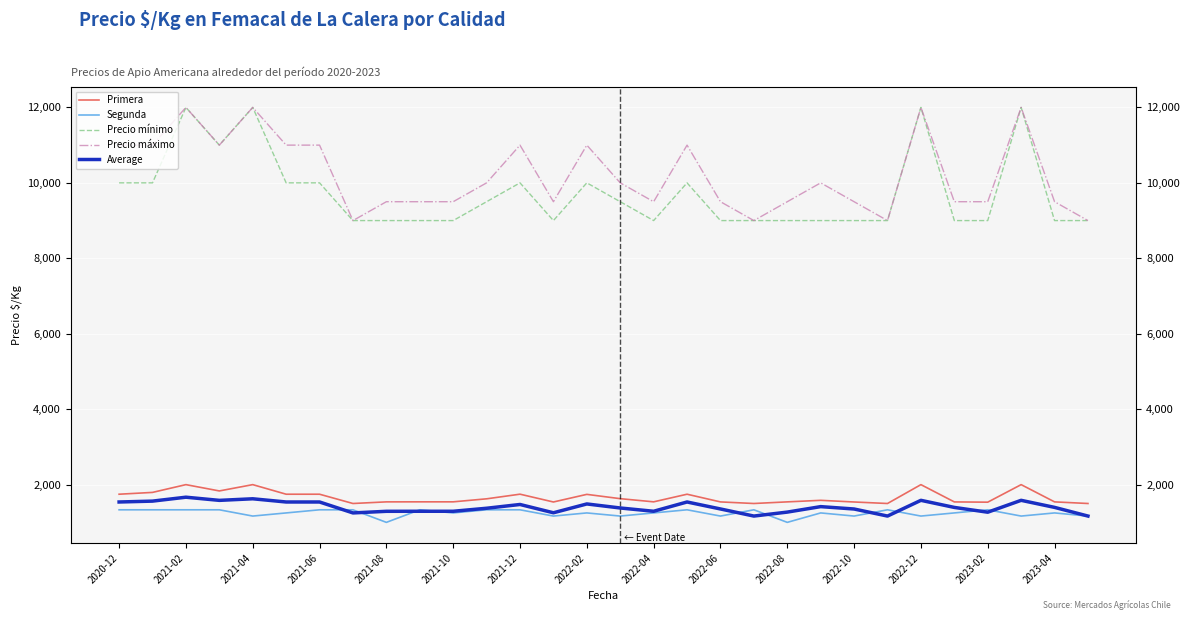

How many intersections are there between Segunda and Average?

10